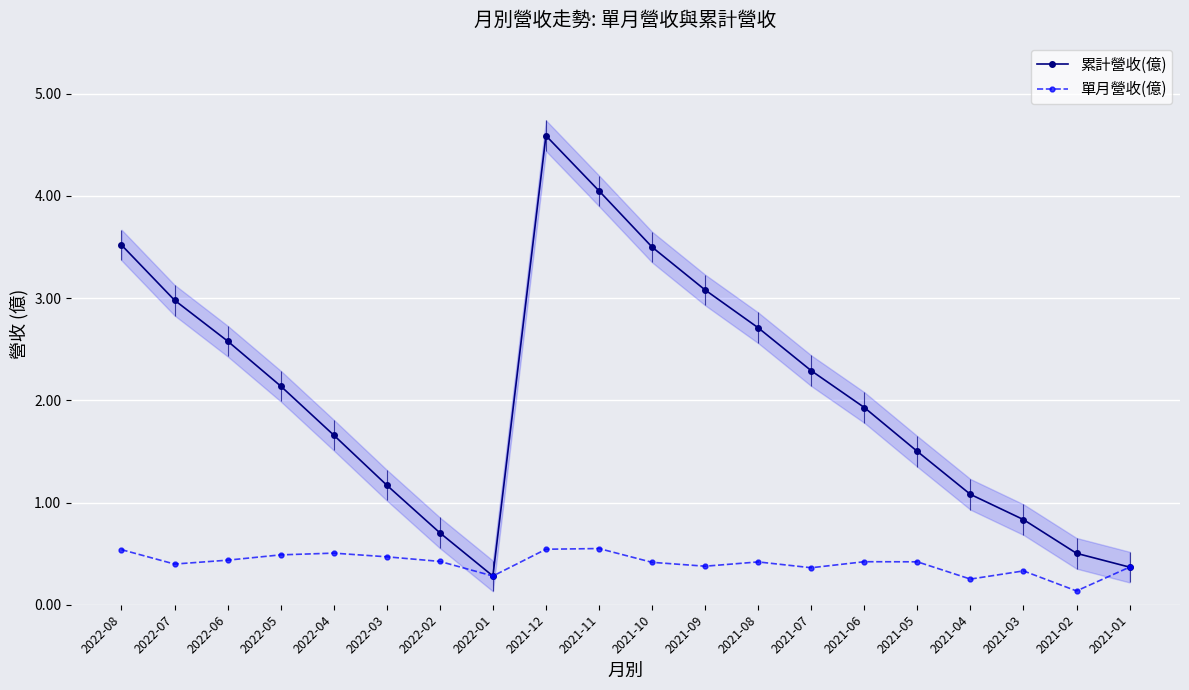

What value does the 累計營收(億) series have at 2021-10?

3.5